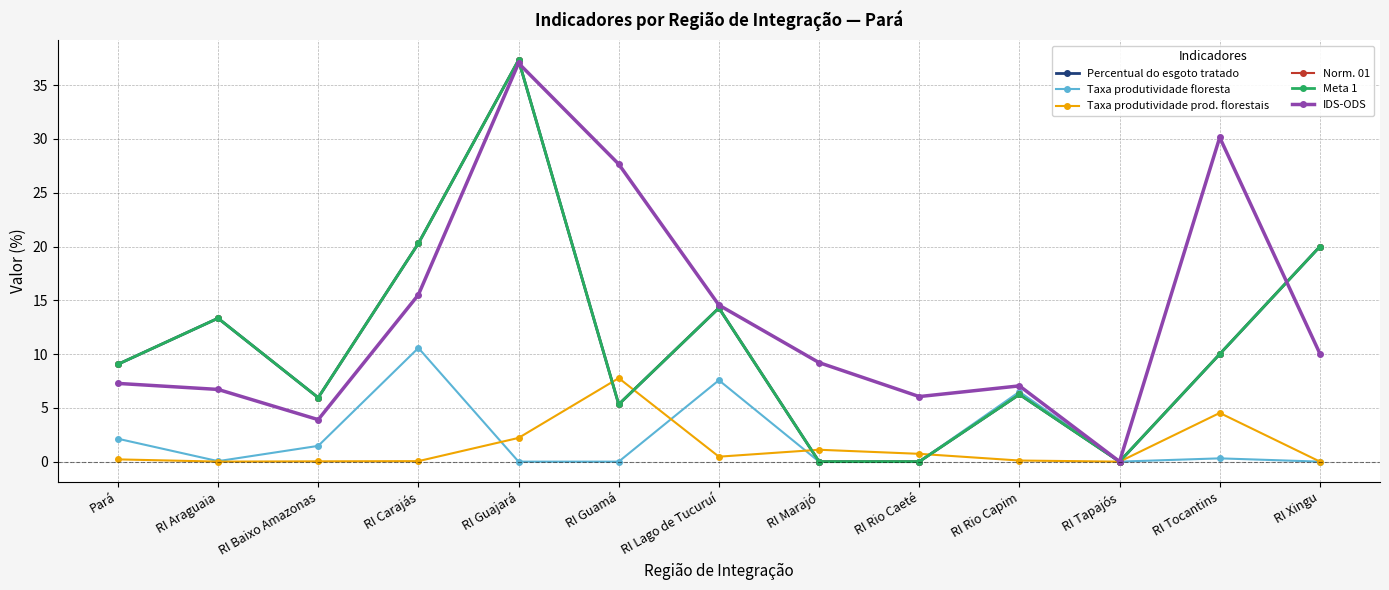

Is this an area chart (filled region under the line)?

No